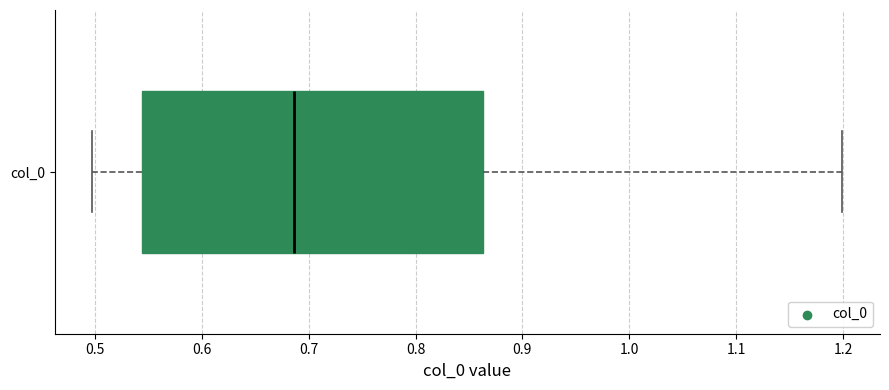

Read this box plot against the x-axis: the position of the median line, the range covered by the box, and the ends of both whiskers. The values are not printed on the chart, so give them approximately, as read against the axis.

median 0.69, box 0.54 to 0.86, whiskers 0.50 to 1.20